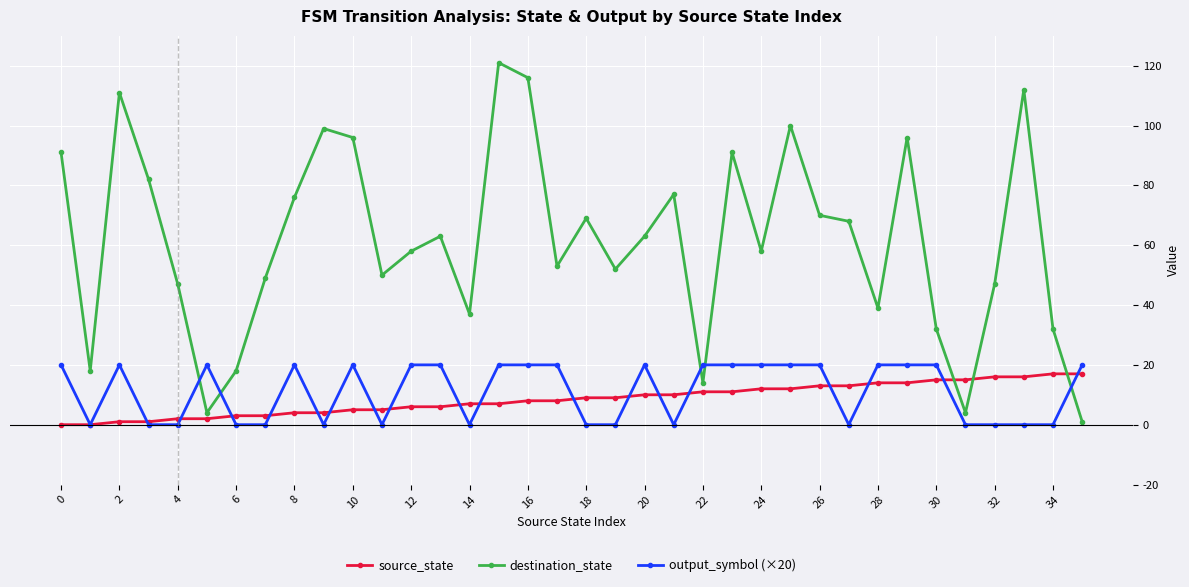

Rank the series by their maximum value, from lowest to highest.

source_state, output_symbol (×20), destination_state